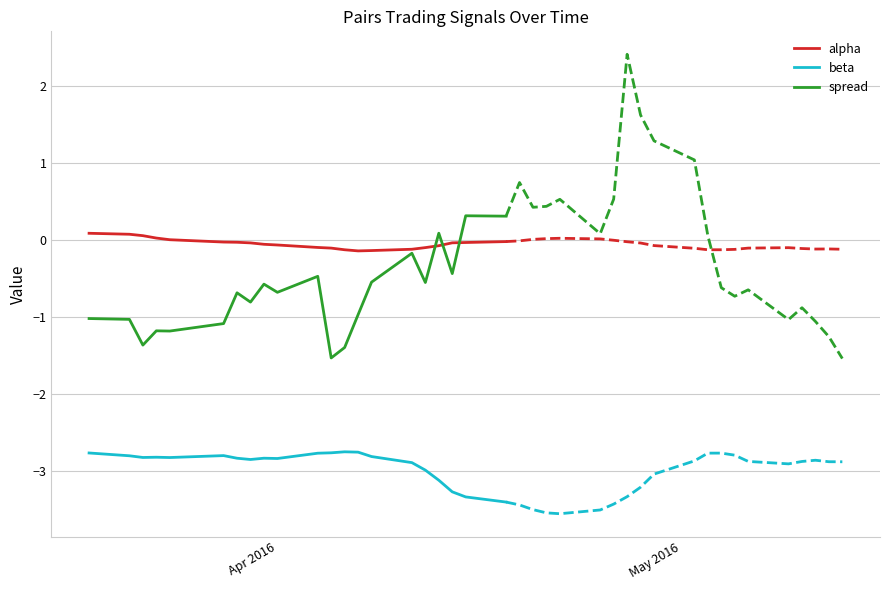

Reading left to right, list all the values displayed in this chart.

alpha: 0.1	0.1	0.1	0.0	0.0	-0.0	-0.0	-0.0	-0.1	-0.1	-0.1	-0.1	-0.1	-0.1	-0.1	-0.1	-0.1	-0.1	-0.0	-0.0	-0.0
beta: -2.8	-2.8	-2.8	-2.8	-2.8	-2.8	-2.8	-2.9	-2.8	-2.8	-2.8	-2.8	-2.8	-2.8	-2.8	-2.9	-3.0	-3.1	-3.3	-3.3	-3.4
spread: -1.0	-1.0	-1.4	-1.2	-1.2	-1.1	-0.7	-0.8	-0.6	-0.7	-0.5	-1.5	-1.4	-1.0	-0.6	-0.2	-0.6	0.1	-0.4	0.3	0.3